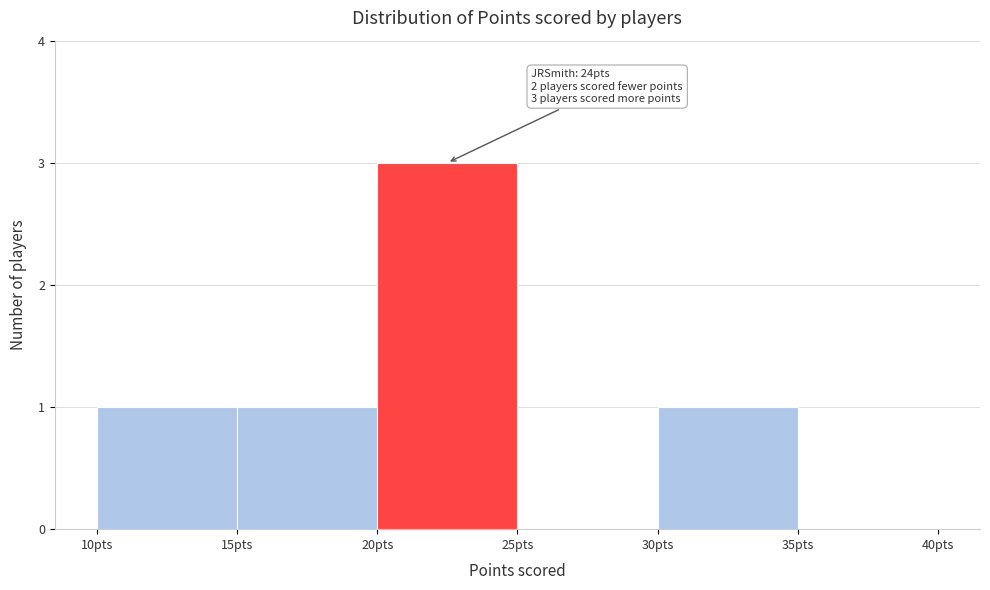

Over which range of the x-axis is the bar tallest?

20 to 25